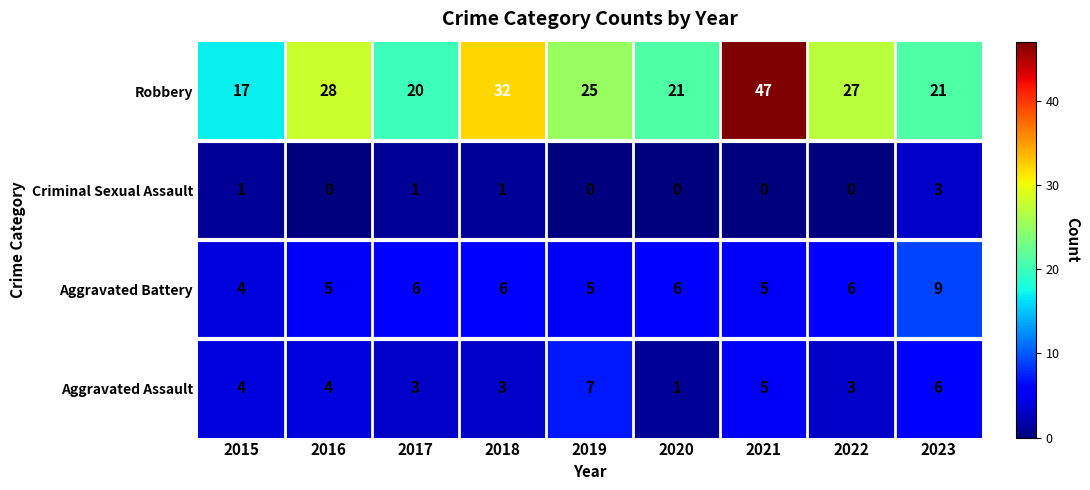

At which category does the chart reach its peak across all series?

2021